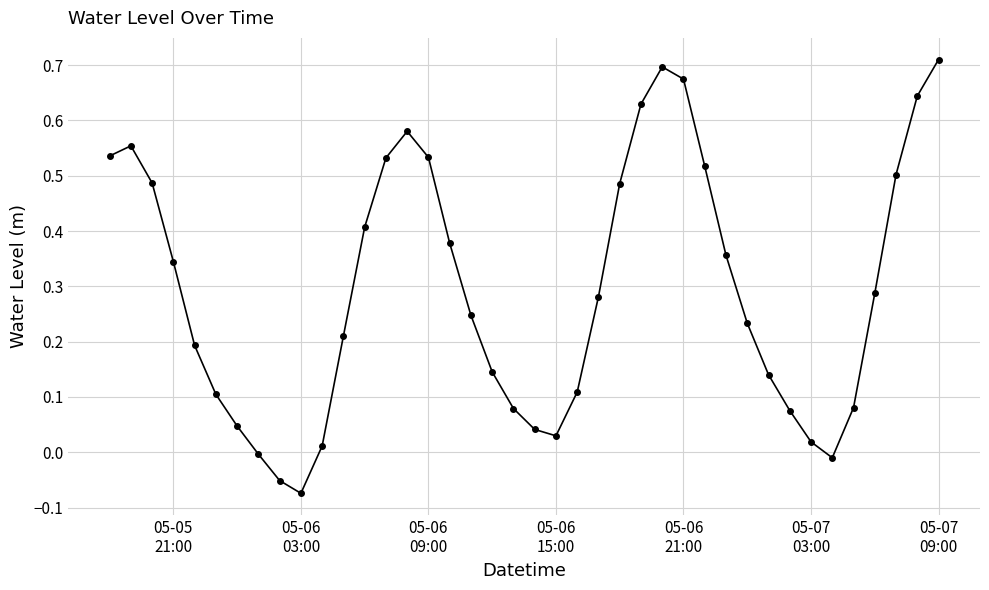

What is the difference between the maximum and minimum values?

0.8